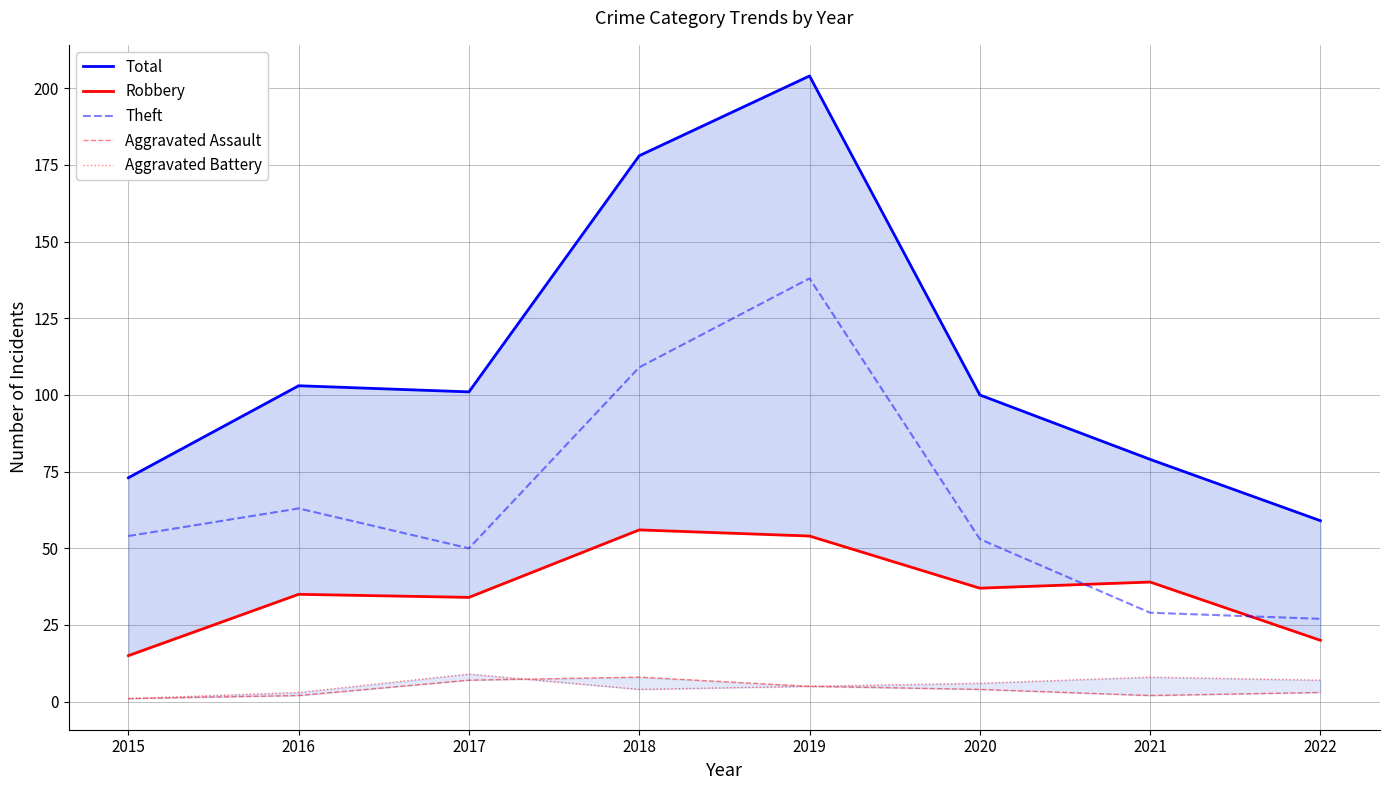

What is the smallest value displayed?

1